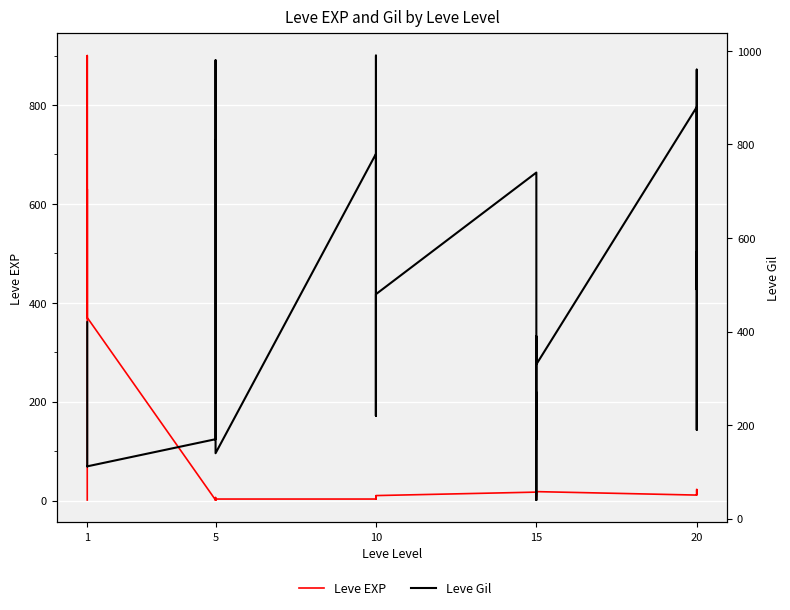

Is it true that Leve EXP equals 29 at 20?

False